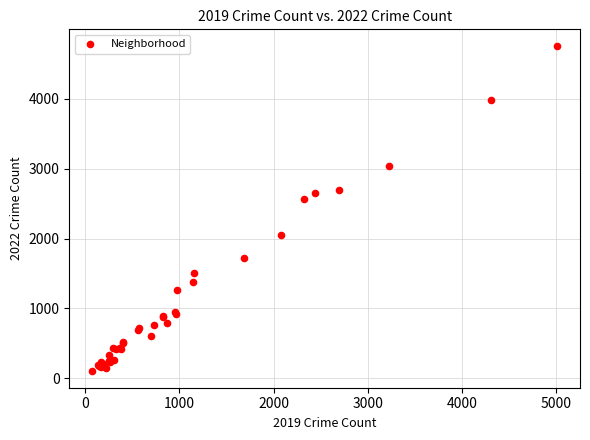

What Y value in the scatter plot is closest to 2430?

2566